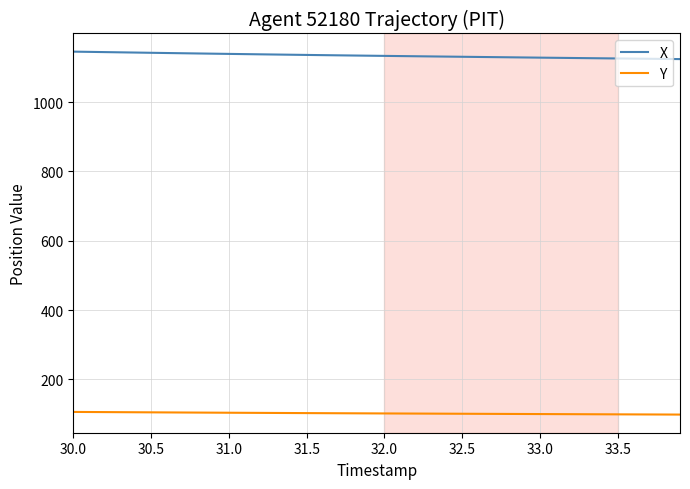

True or false: Y and X intersect in this chart.

False